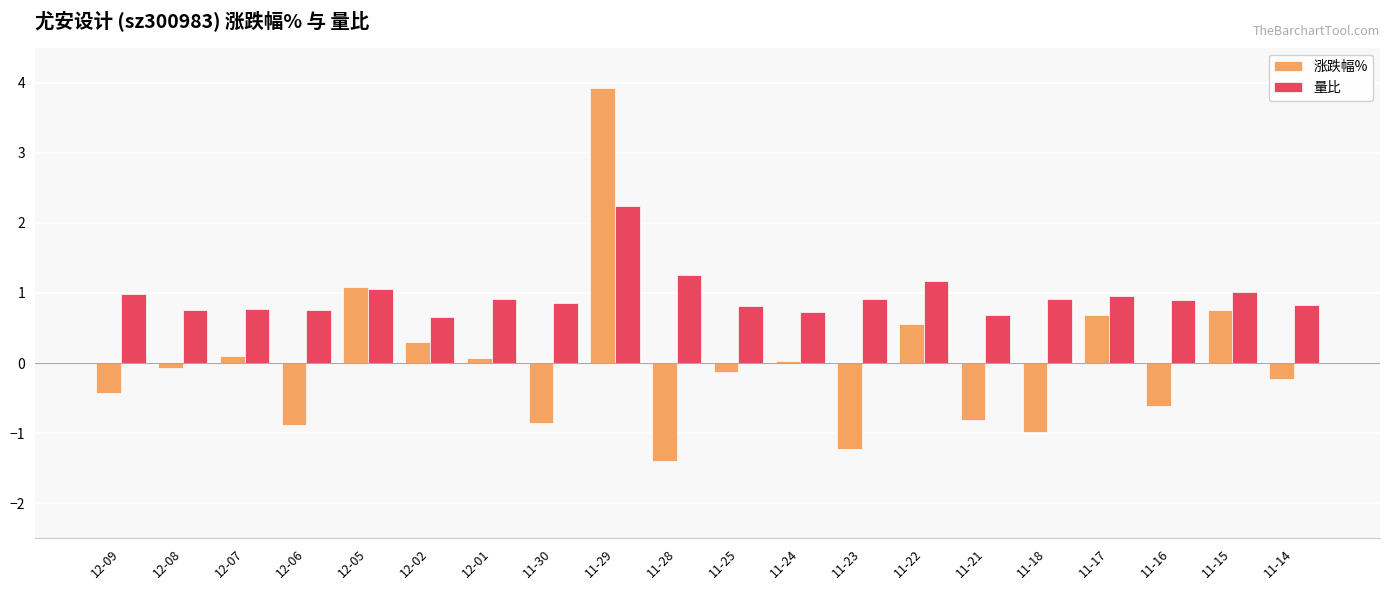

What is the difference between the second highest and second lowest values in the 量比 series?

0.6